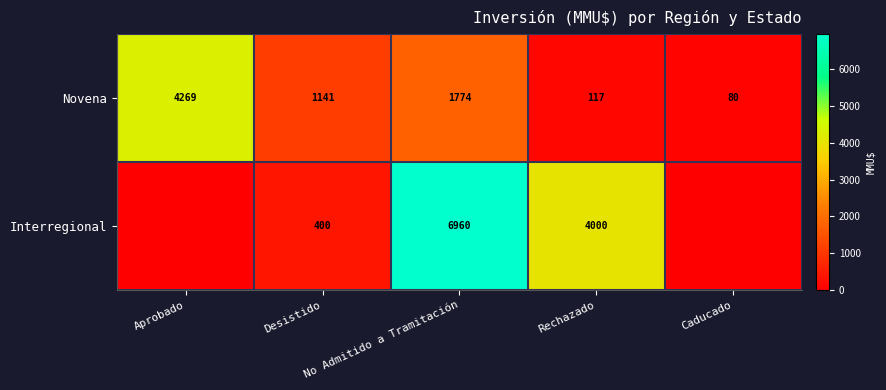

What is the sum of all Novena values?

7381